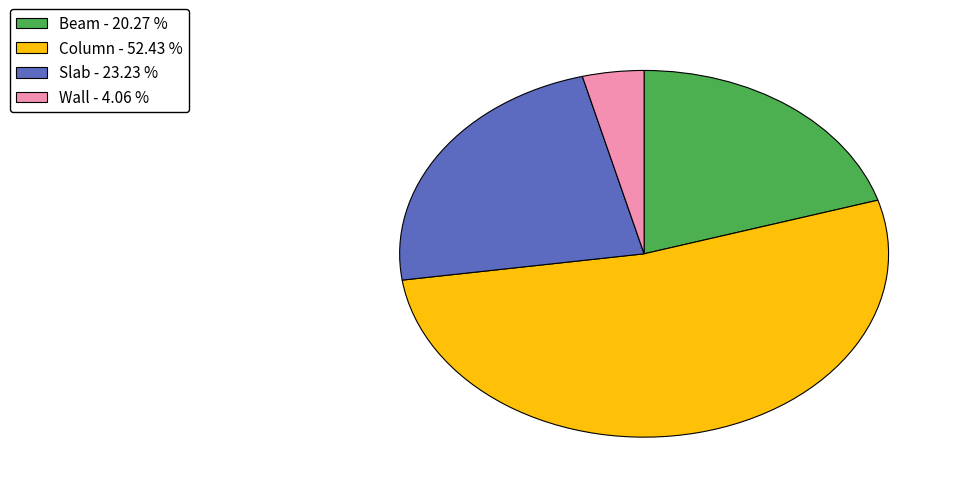

Rank the categories by value from lowest to highest.

Wall, Beam, Slab, Column